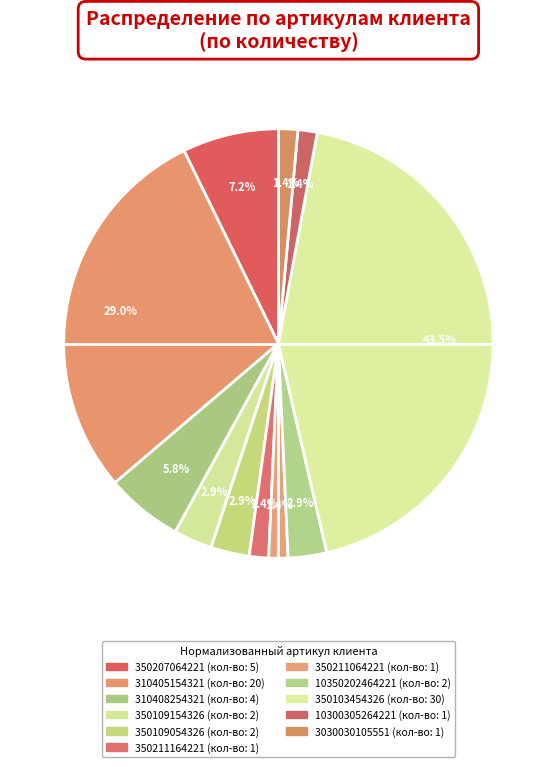

To the nearest percent, what is the average slice percentage?

9%